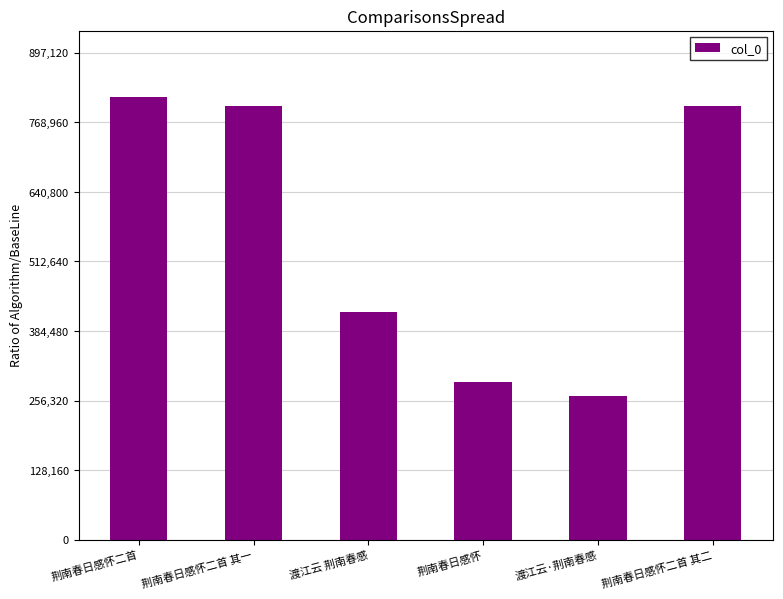

The value at 荆南春日感怀二首 is 815564. True or false?

True